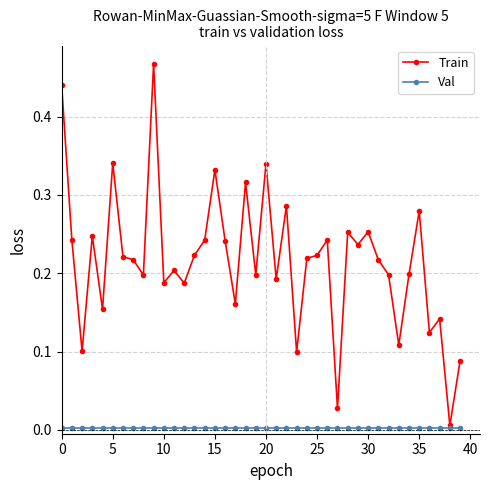

True or false: Train has more than 2 interior local peaks.

True